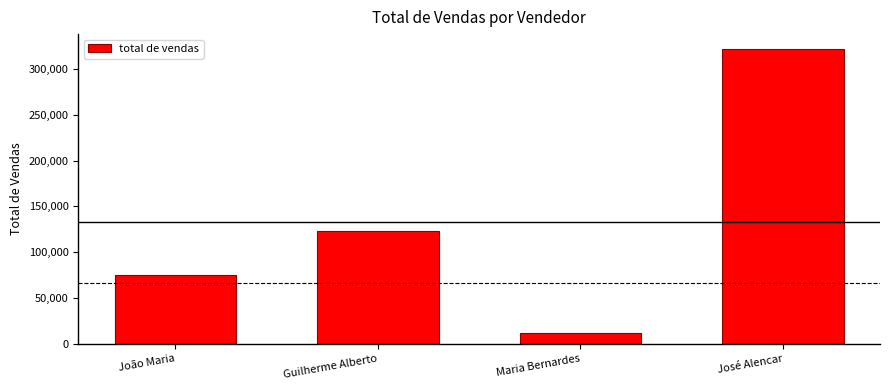

Where does the data first go above 123000?

Guilherme Alberto